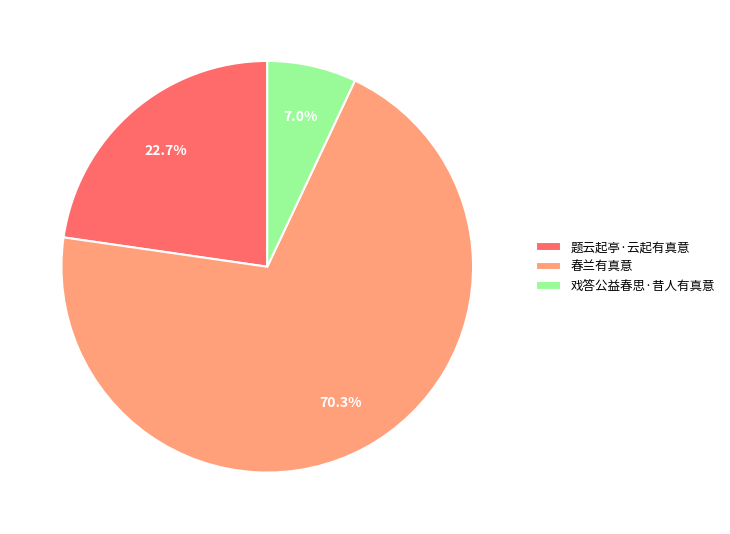

To the nearest percent, what portion does 春兰有真意 represent?

70%